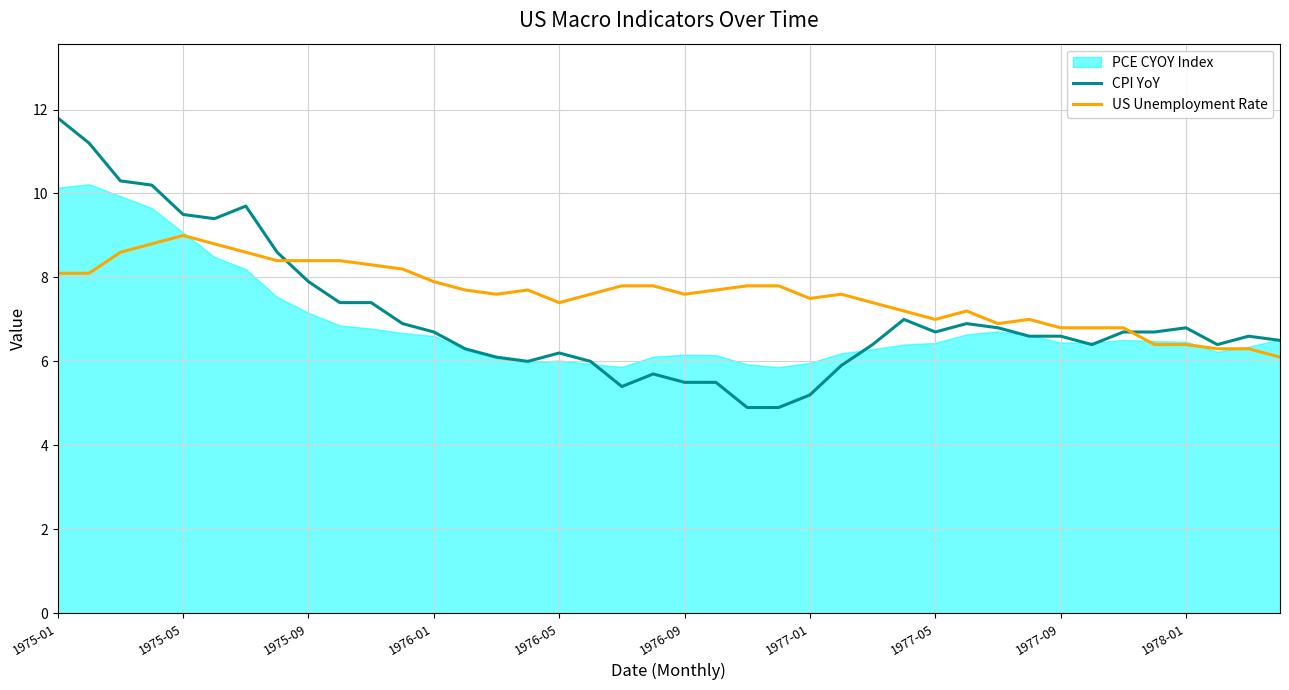

The CPI YoY series shows 6.8 at 1978-01. True or false?

True